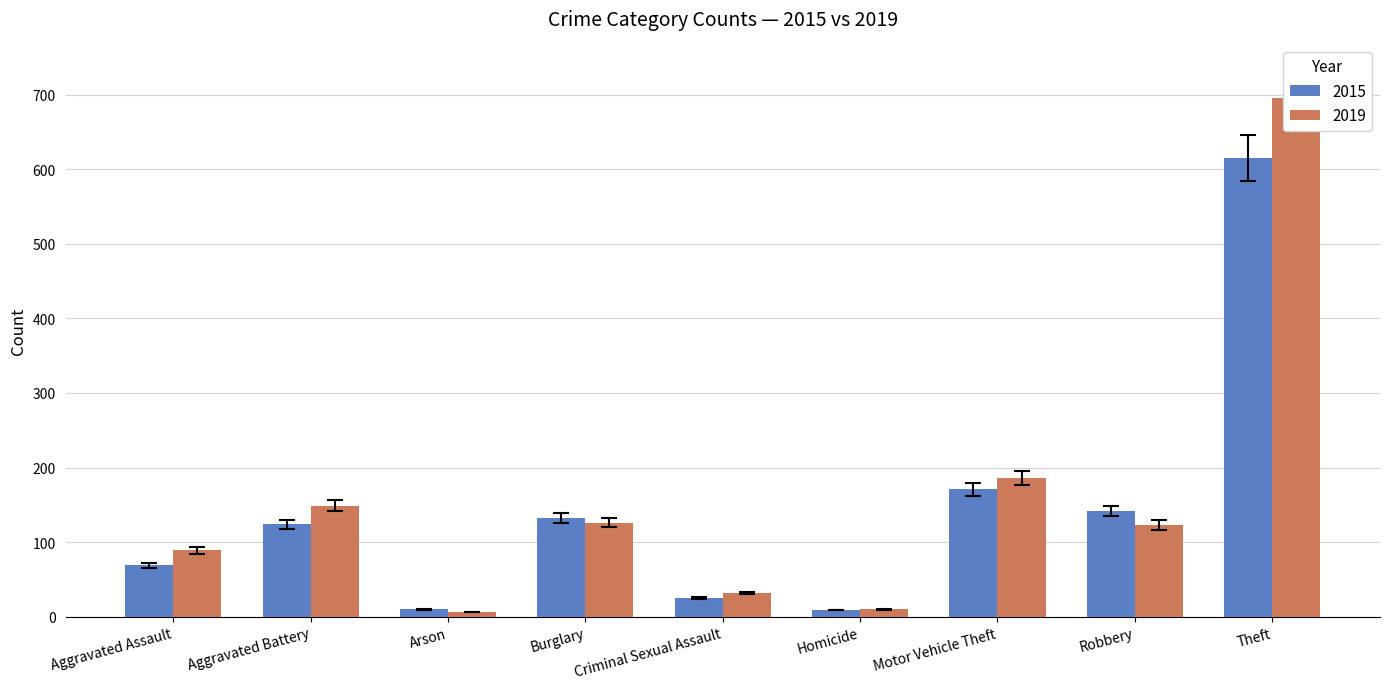

The value of 2015 at Arson is 12.6. True or false?

False